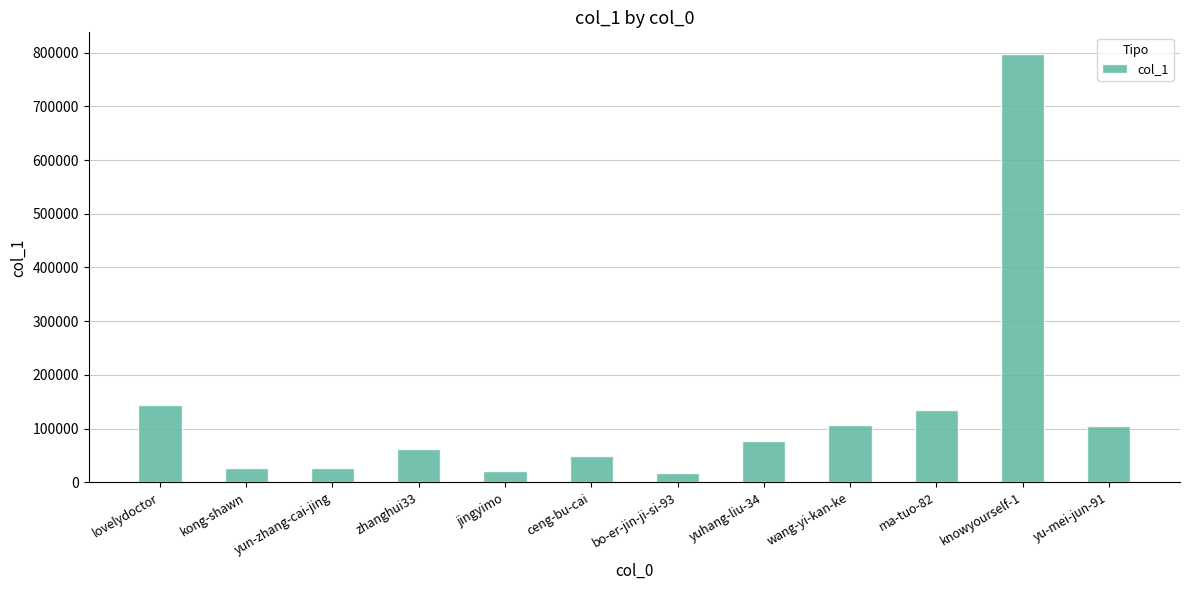

Approximately how many times larger is the value at zhanghui33 compared to yun-zhang-cai-jing?

2.4